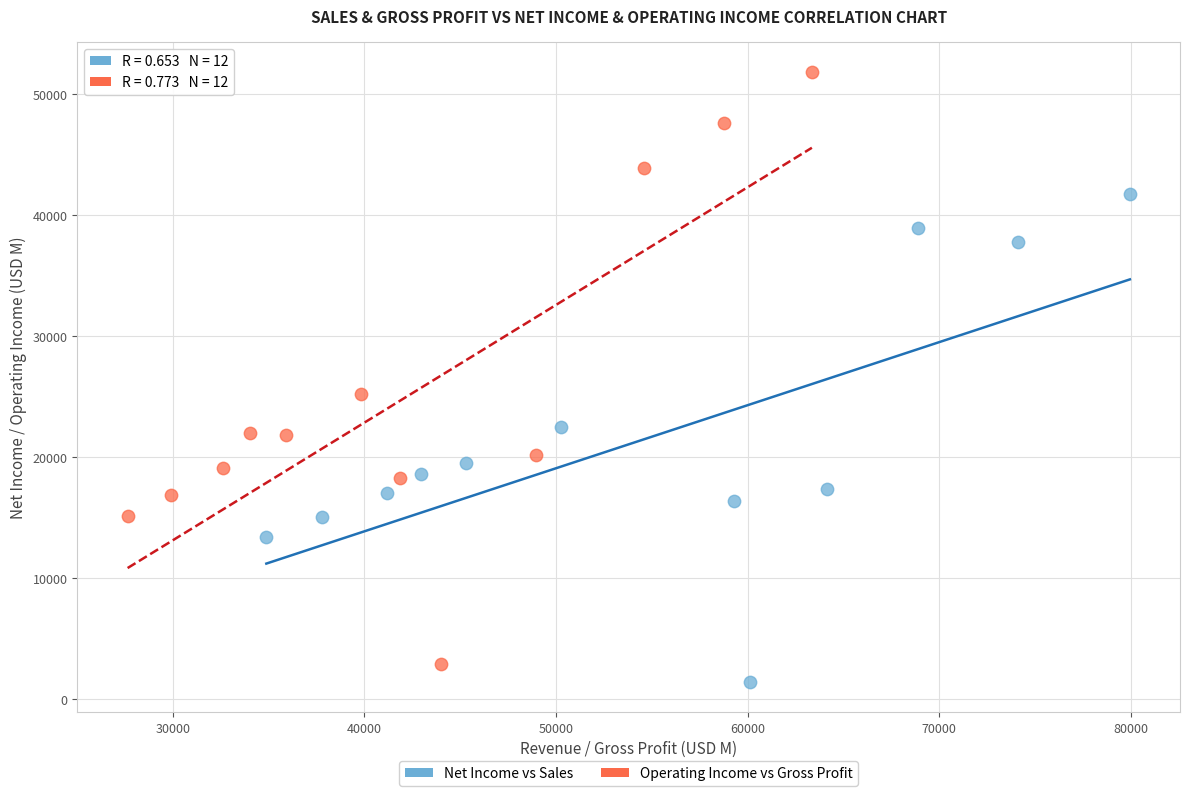

Which series has the widest spread of Y values?

Operating Income vs Gross Profit